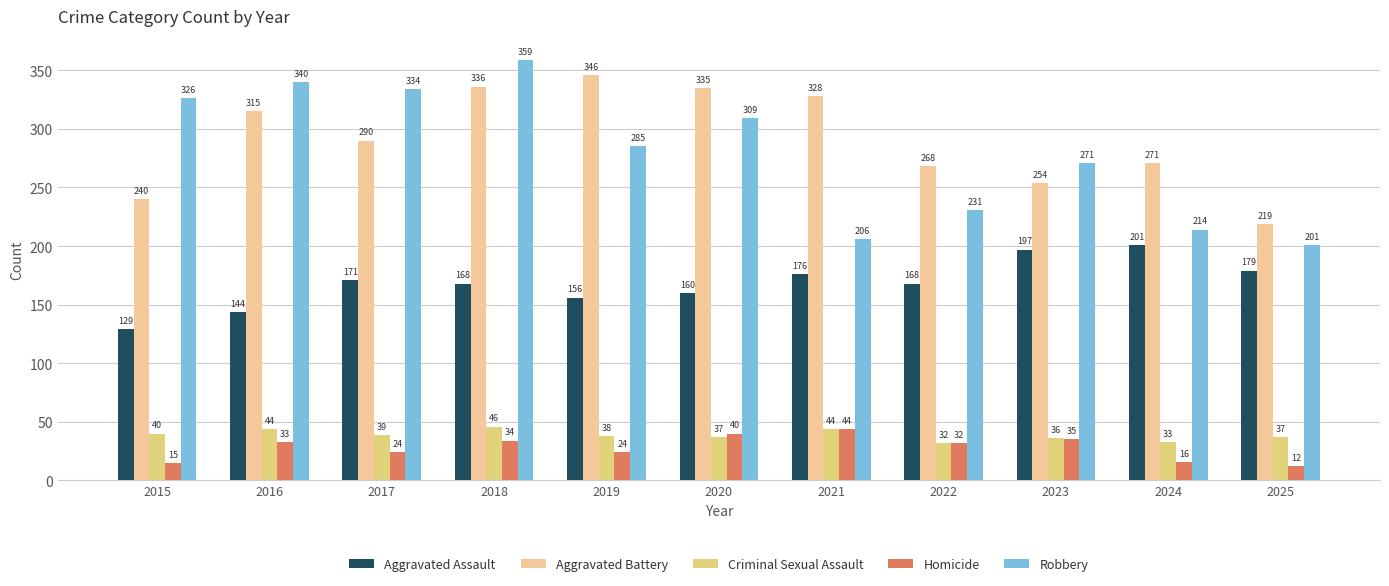

What are all the series names shown in the legend?

Aggravated Assault, Aggravated Battery, Criminal Sexual Assault, Homicide, Robbery